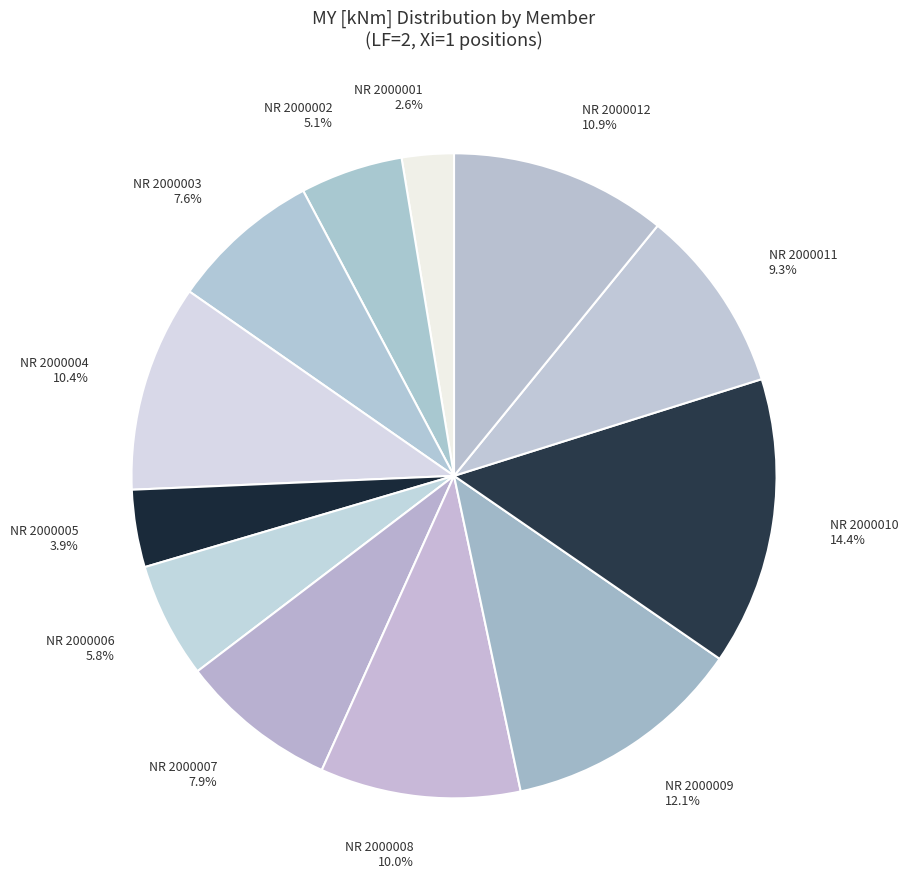

What percentage is the NR 2000003 slice, to the nearest percent?

8%